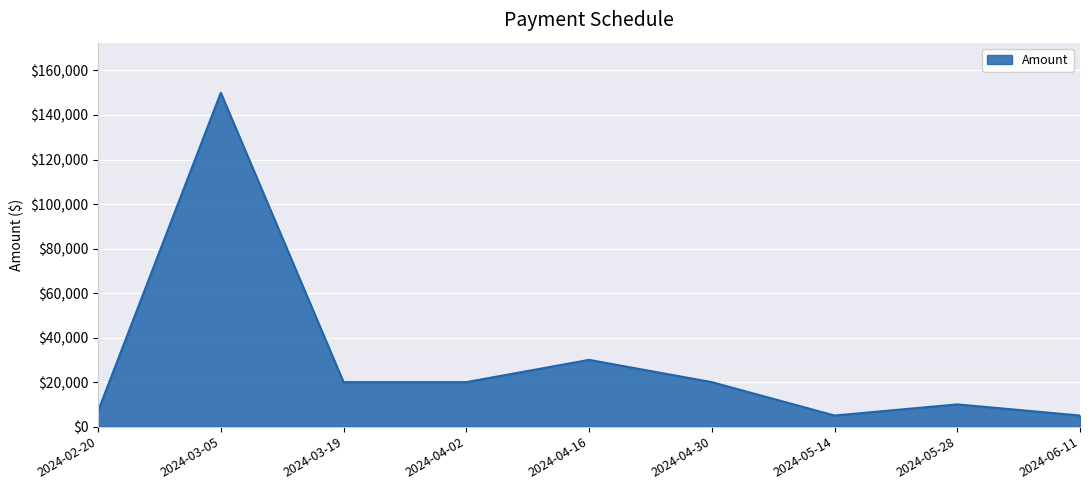

What is the sum of all values?

267000